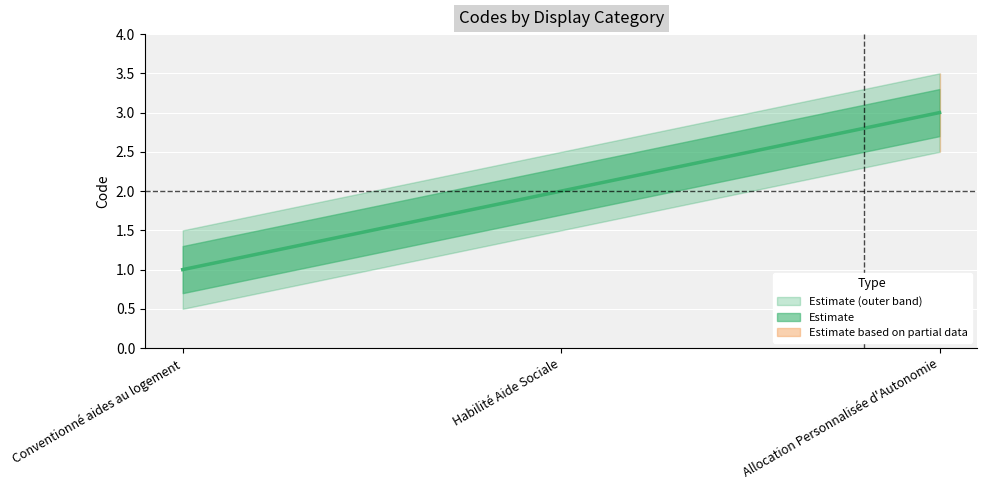

What is the sum of all values?

6